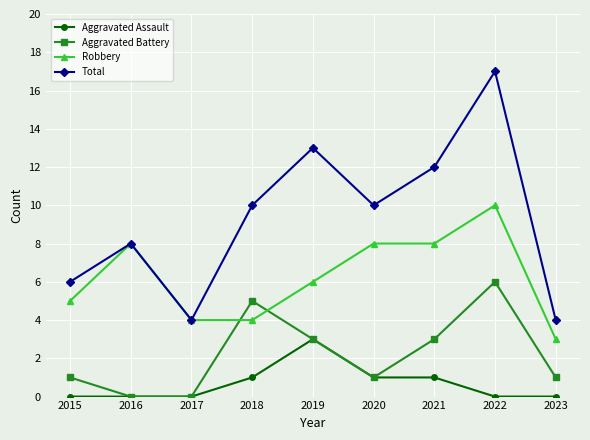

True or false: Aggravated Battery has more than 0 points higher than both neighbors.

True